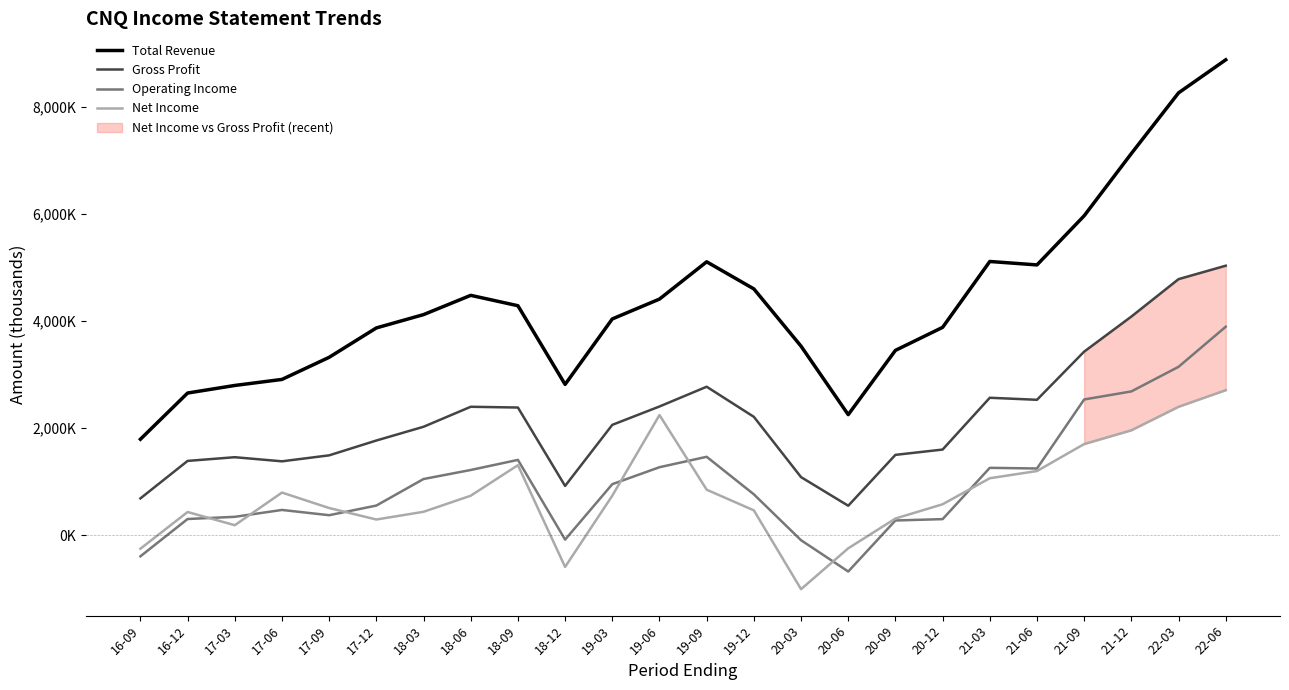

What is the average value of the Net Income series?

785625